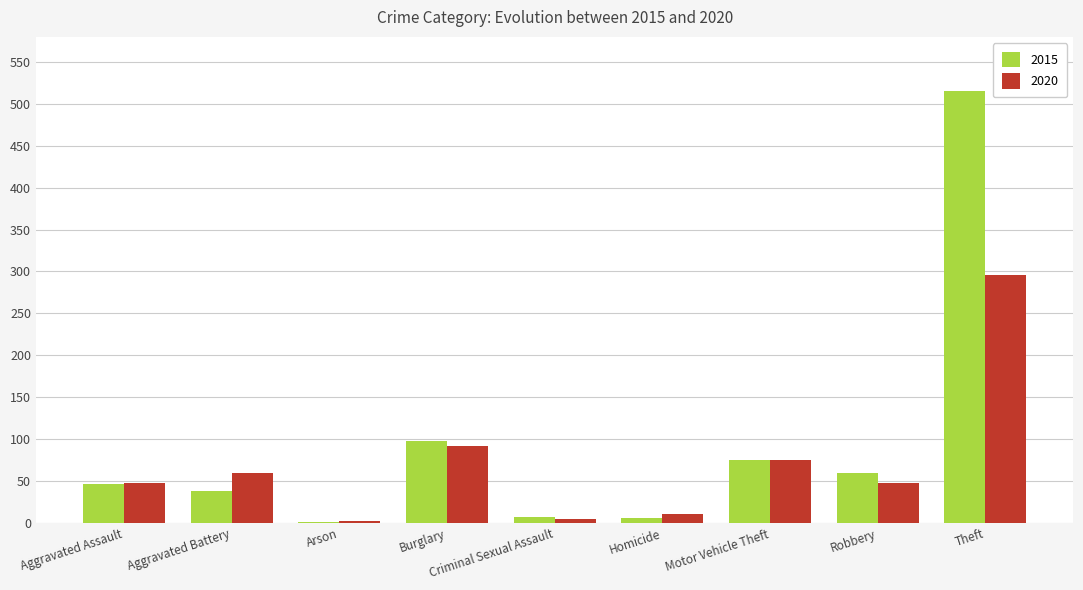

What is the greatest value displayed?

515